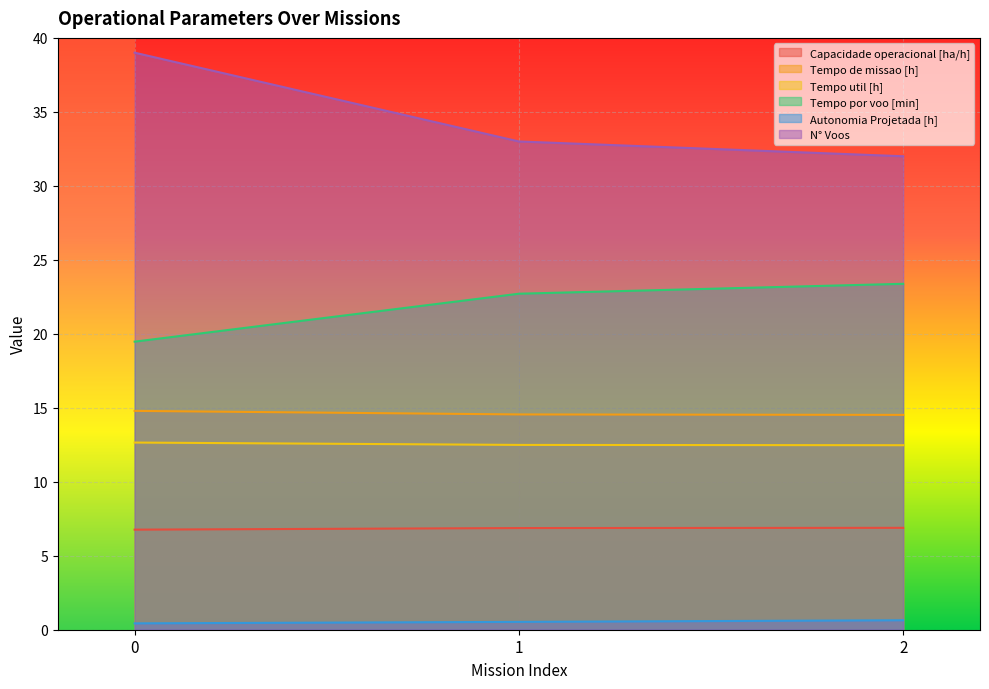

Between 1 and 2, which series saw the biggest shift?

N° Voos